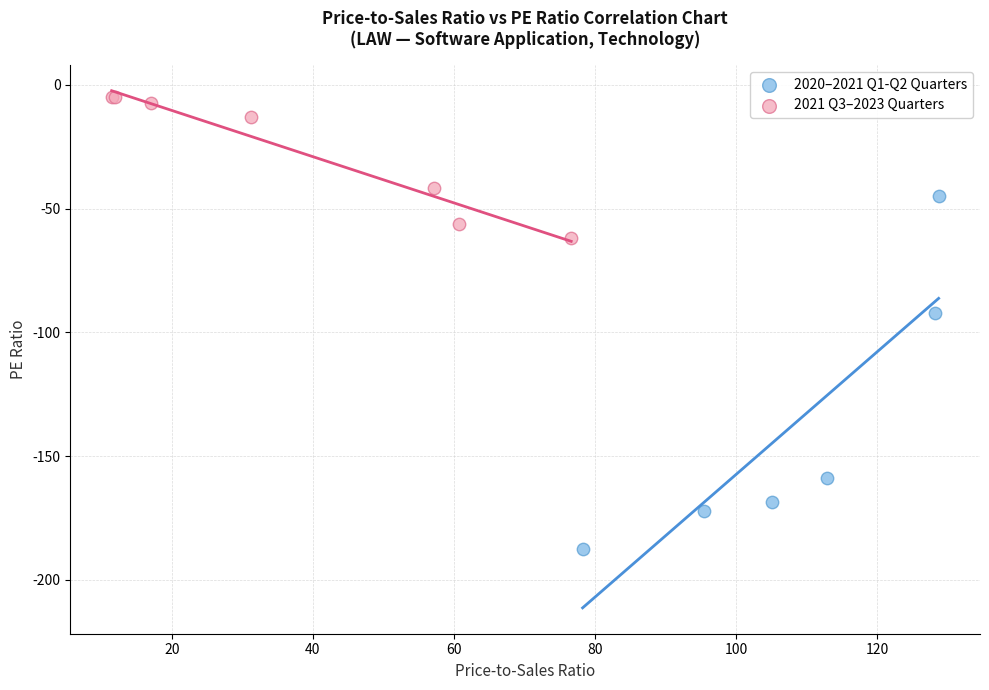

Which series contains the lowest Y value?

2020–2021 Q1-Q2 Quarters